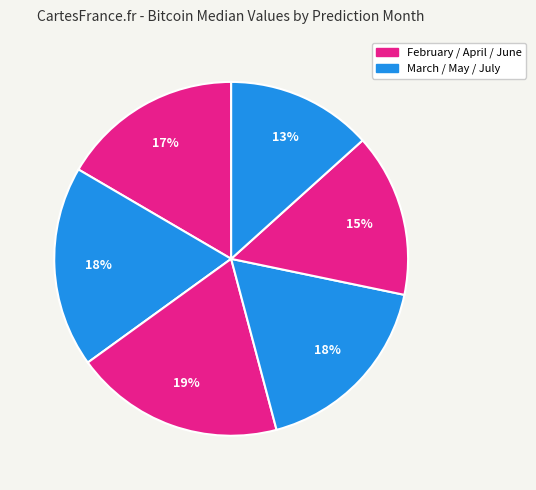

Count the number of slices in the pie.

6